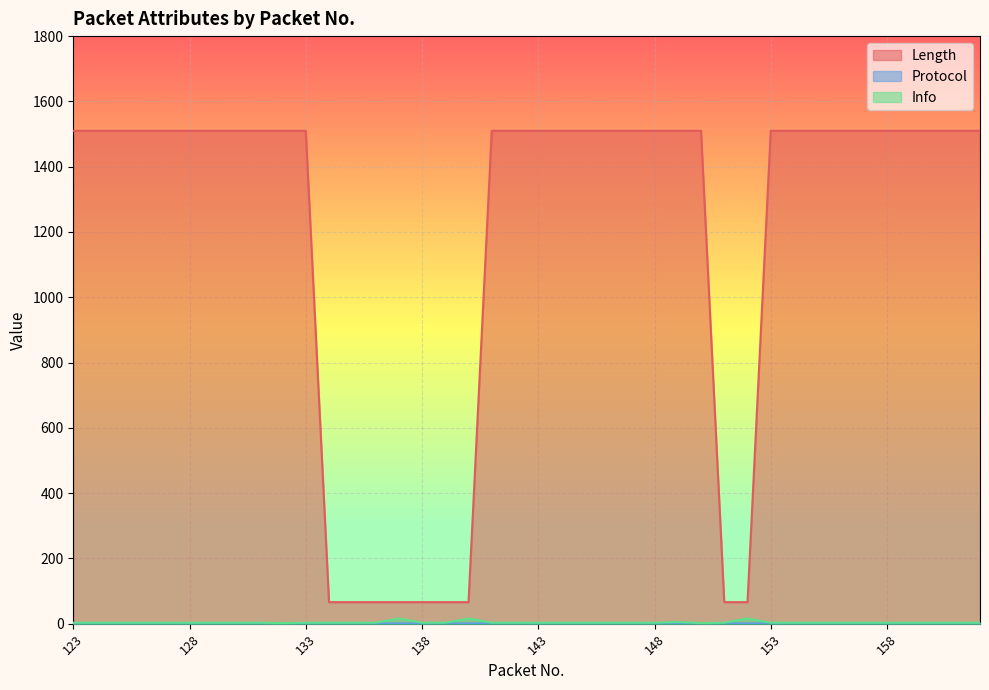

How many lines are shown in the chart?

3